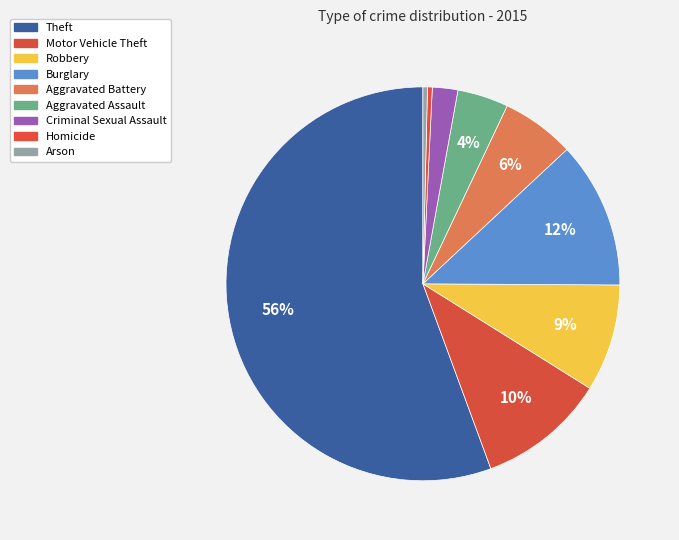

How many slices are in this pie chart?

9